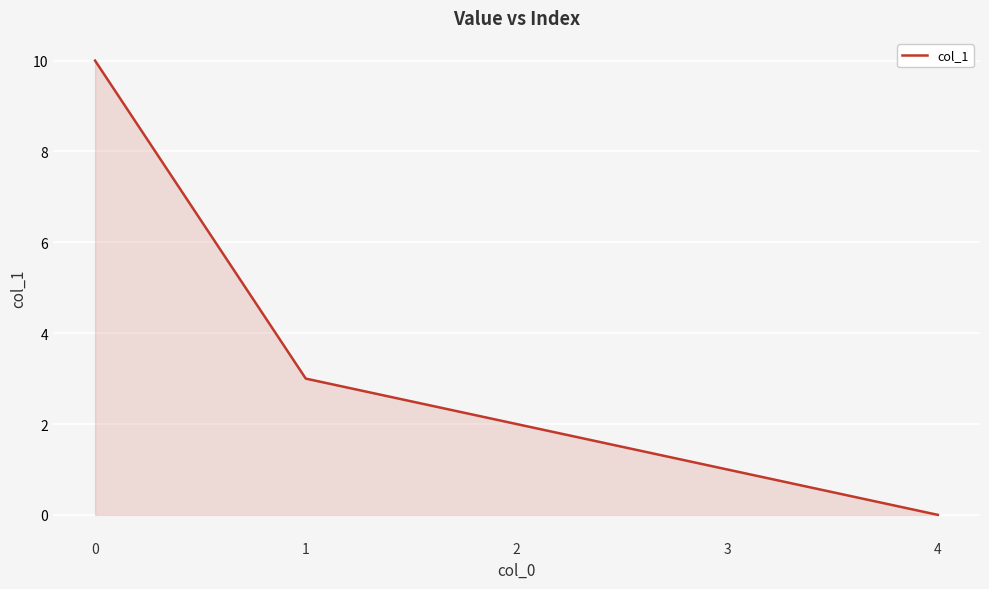

Reading right to left, transcribe all the data shown in this chart.

4=0	3=1	2=2	1=3	0=10